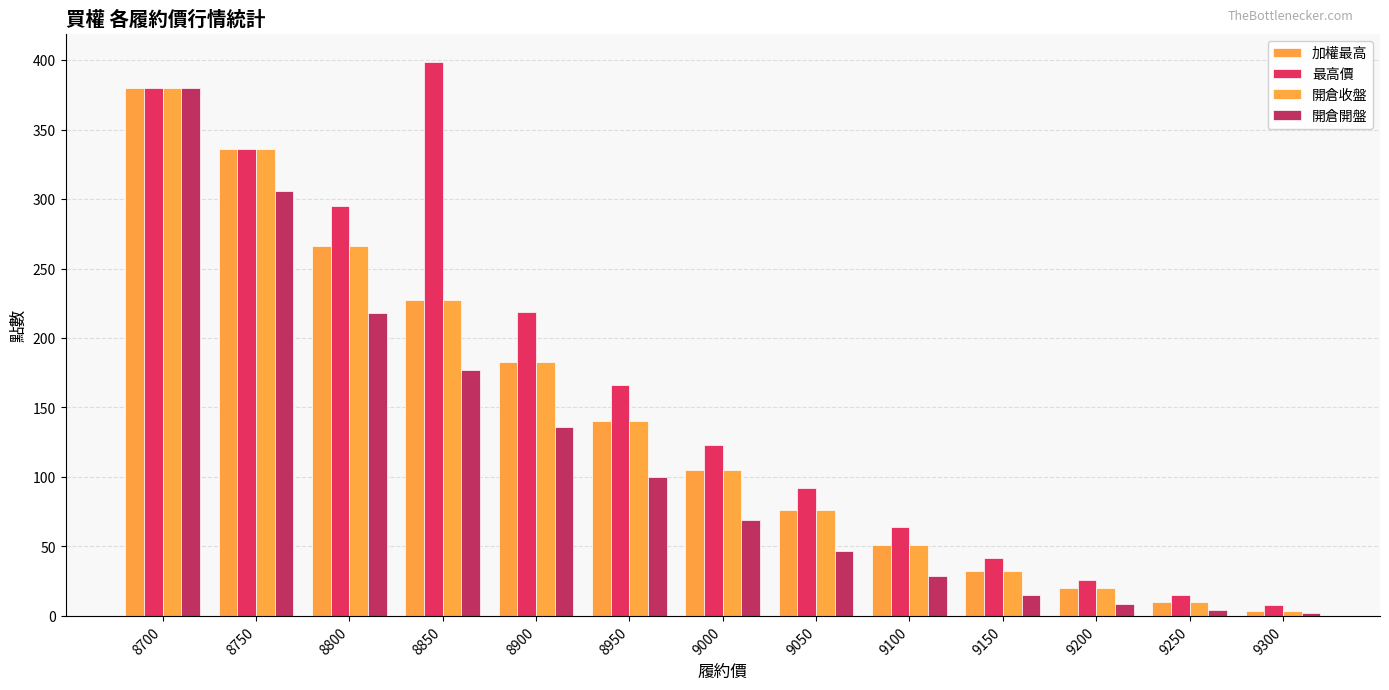

Which category has the highest value across all series?

8850